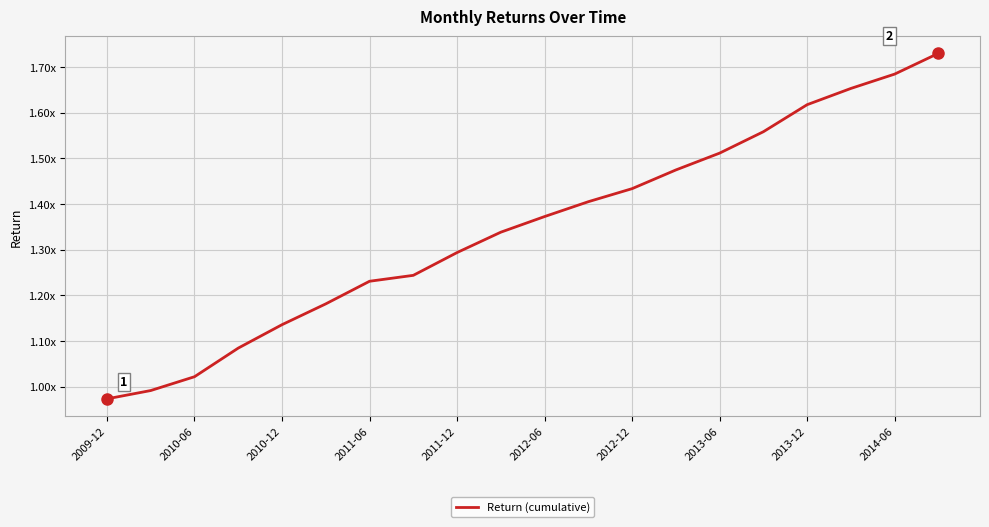

Which category has the lowest value across all series?

2009-12